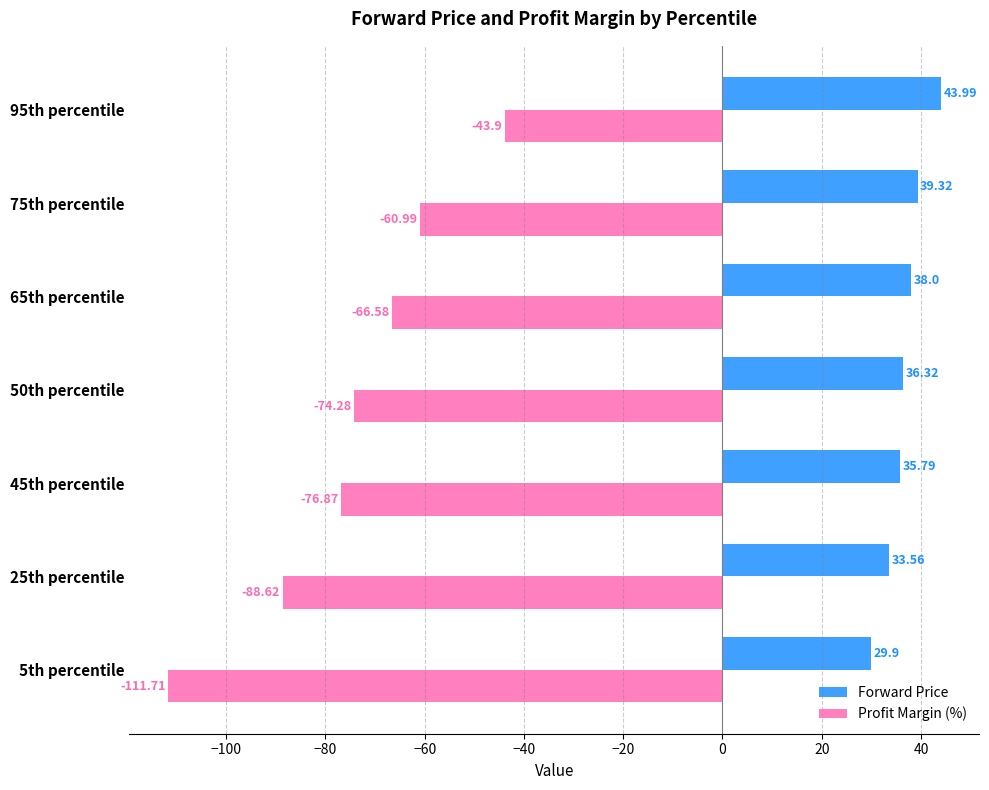

Which series has the largest total across all categories?

Forward Price